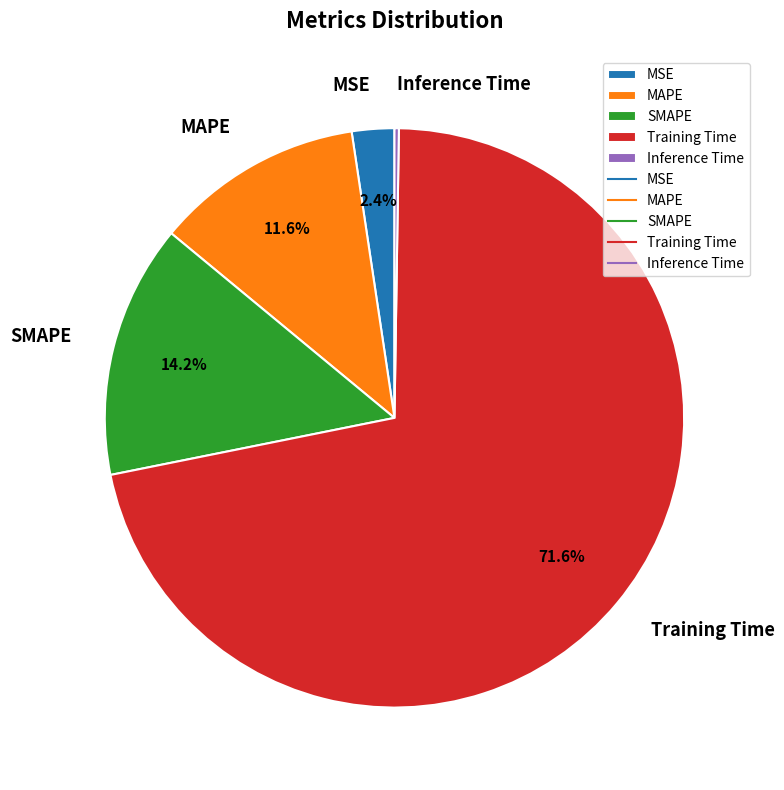

Approximately how many times larger is the value at MAPE compared to Training Time?

0.2